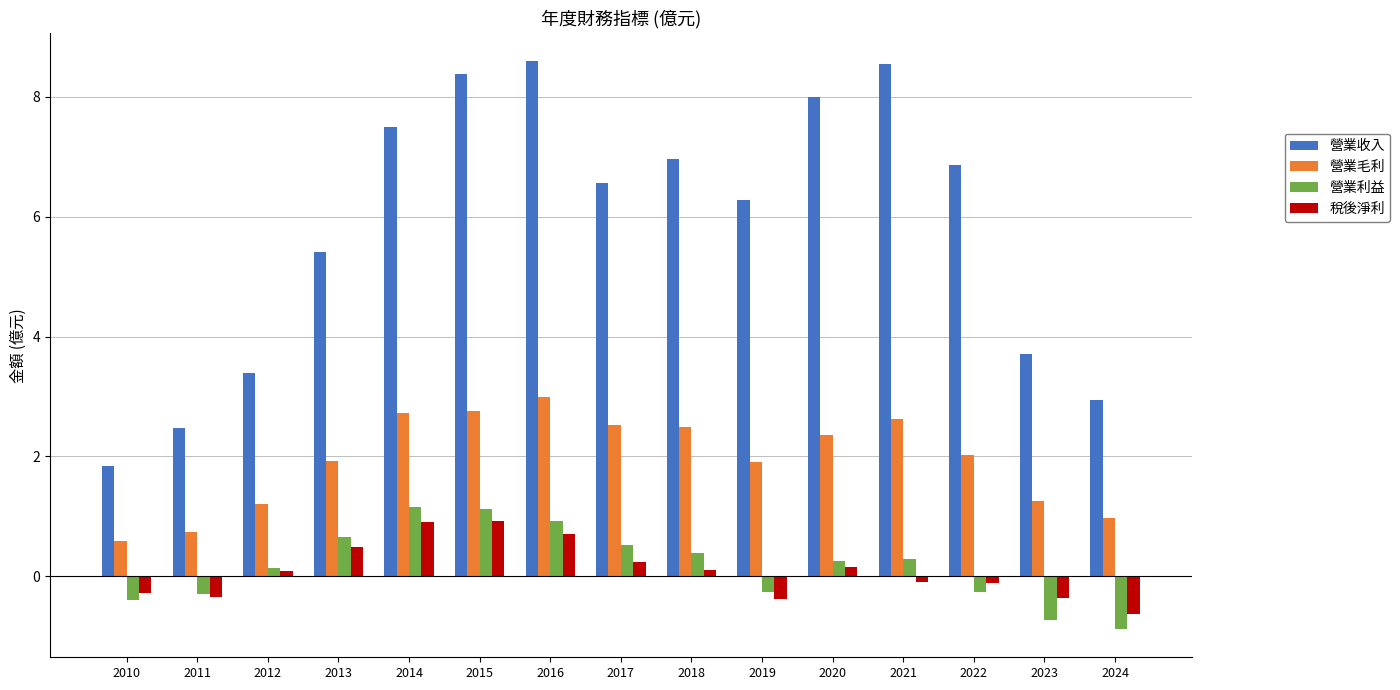

What is the spread (max minus min) of values at 2024?

3.8